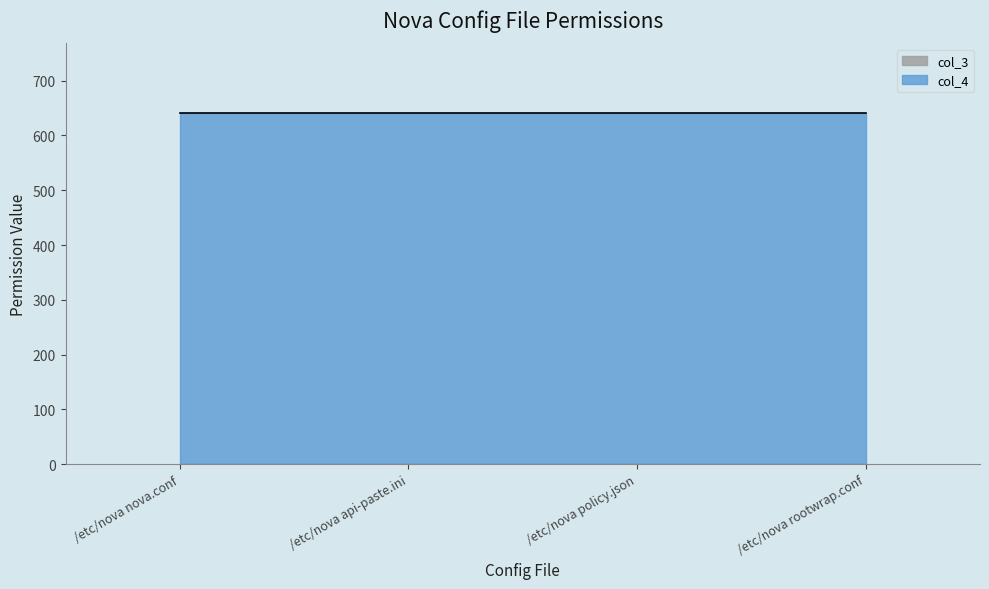

True or false: col_3 and col_4 cross at least once.

False